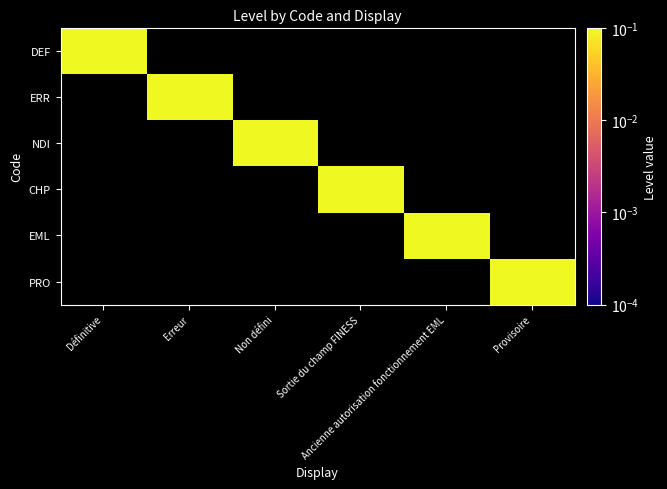

At how many categories does at least one series exceed 0?

6